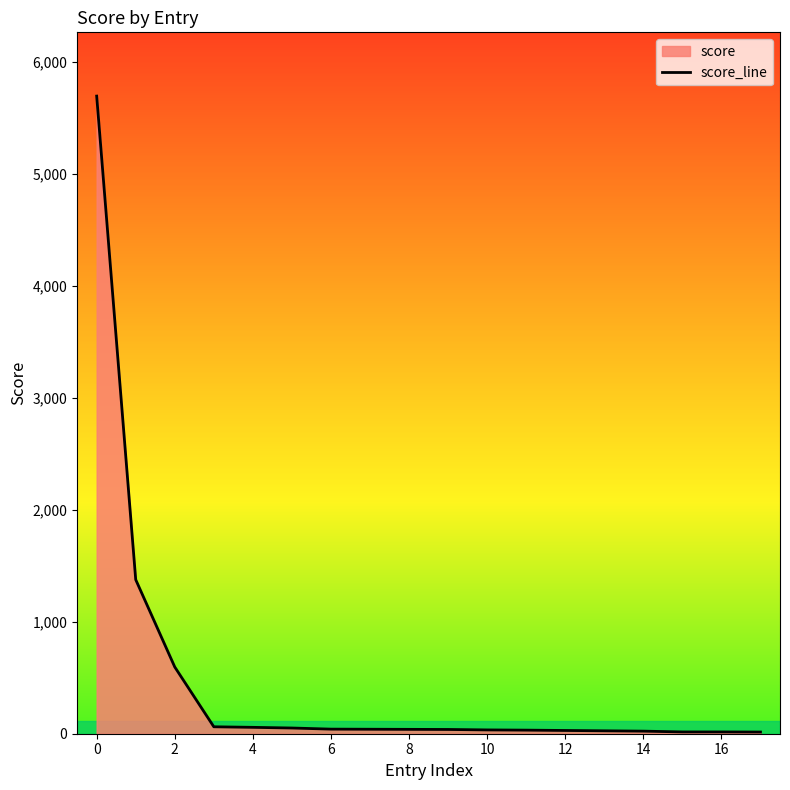

What is the sum of the values at 10 and 0?

5729